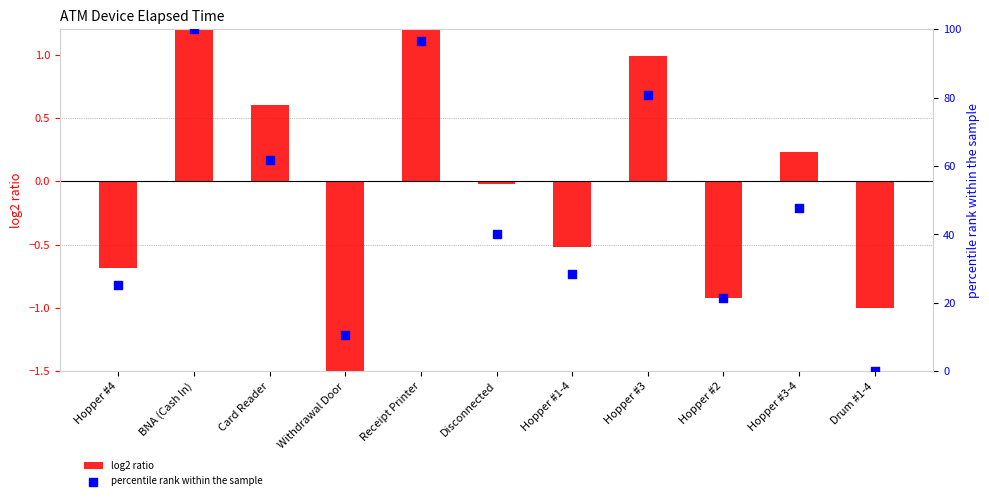

At which category is the sum across all series the highest?

BNA (Cash In)